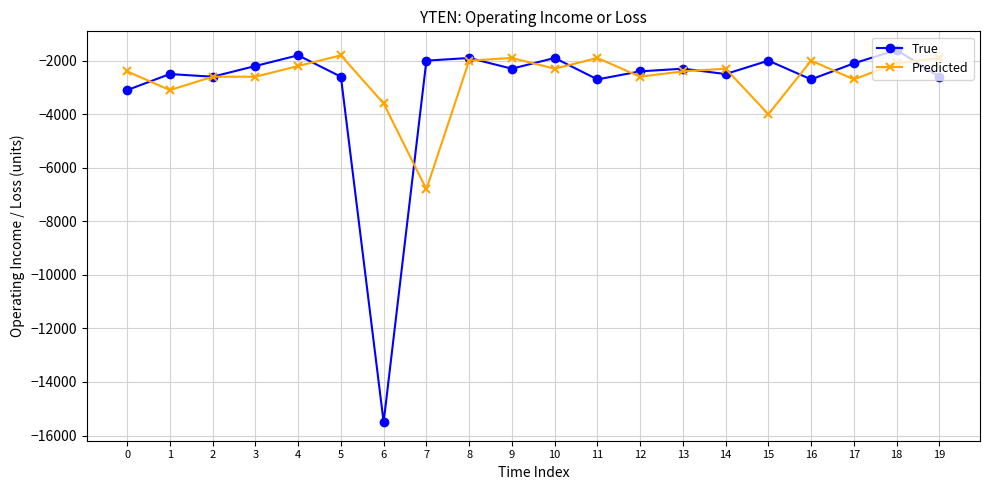

At which category does the chart reach its peak across all series?

18